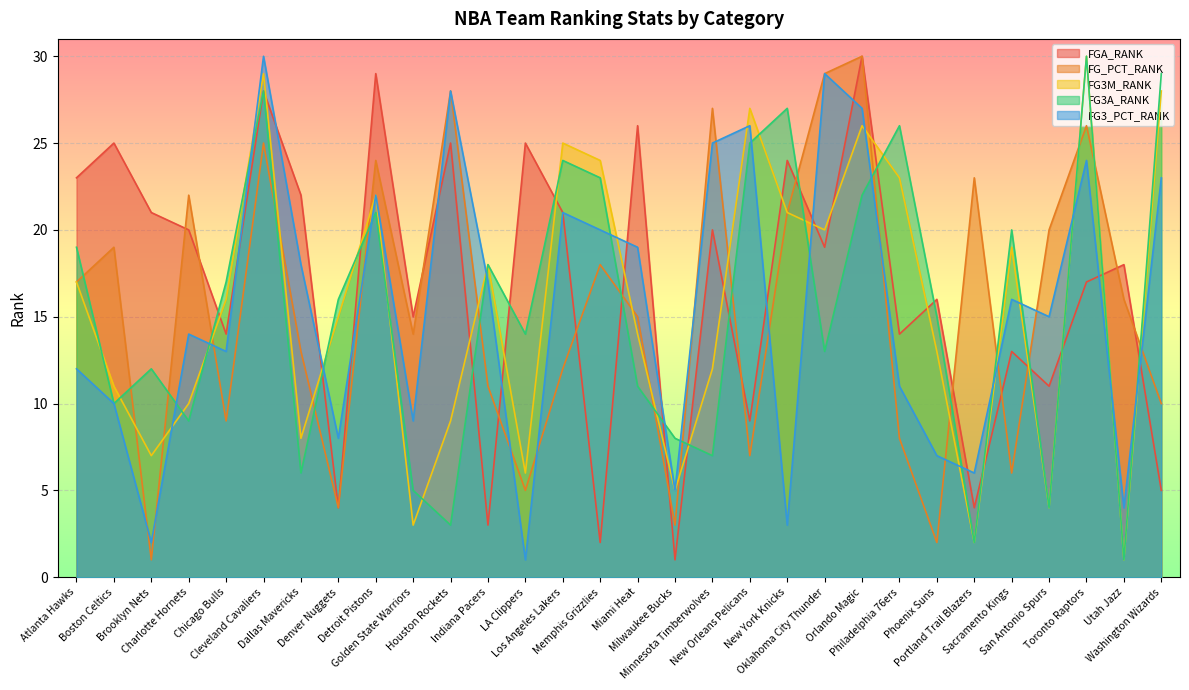

How many intersections are there between FGA_RANK and FG_PCT_RANK?

14